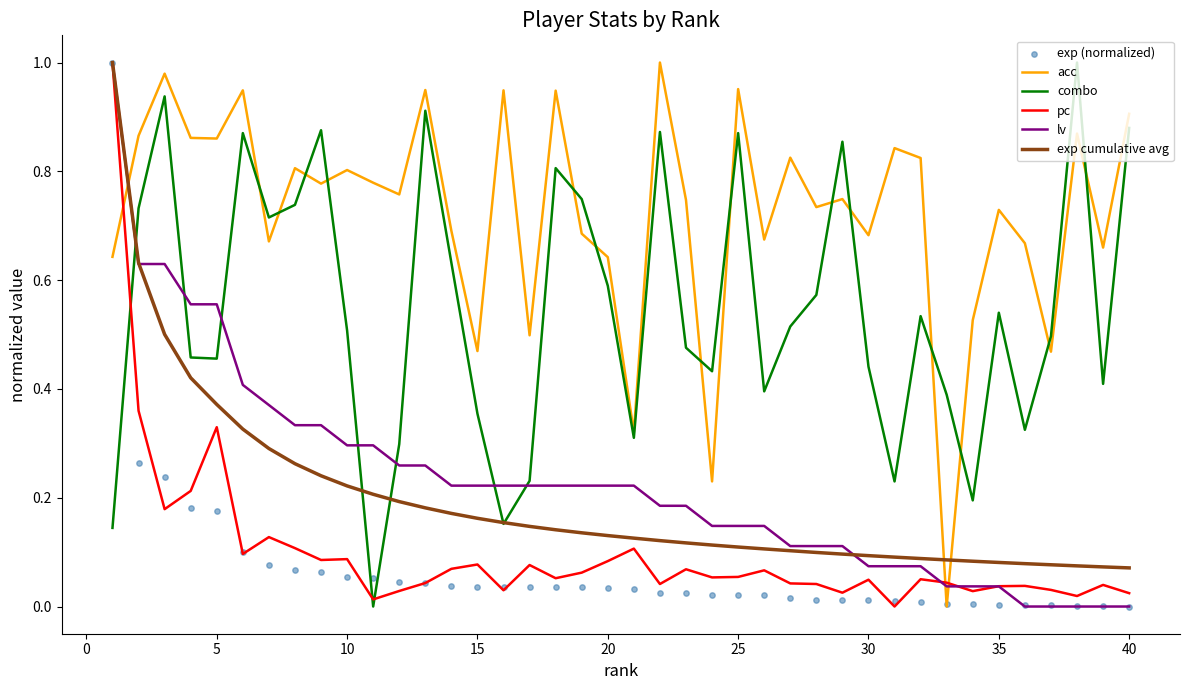

Which series reaches the maximum Y coordinate?

acc